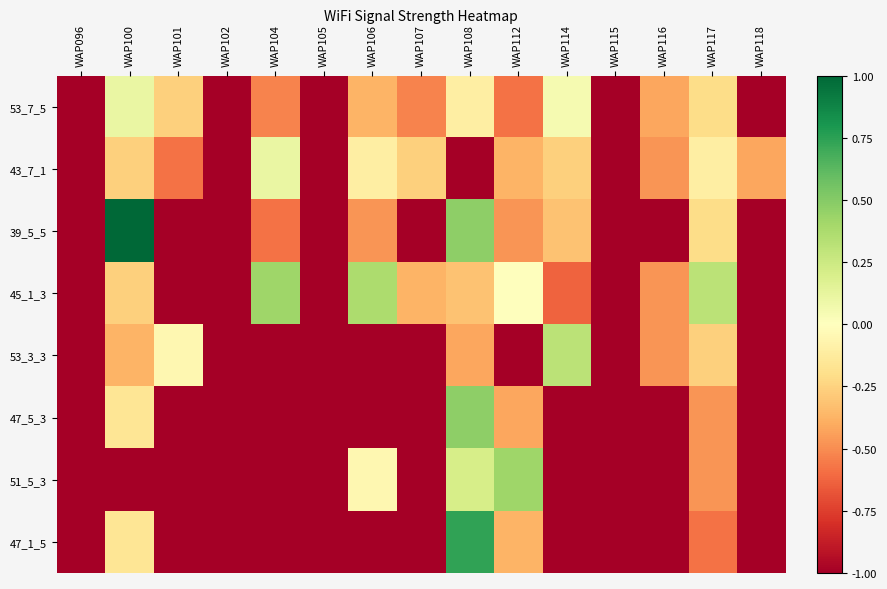

At which category is the sum across all series the highest?

WAP108